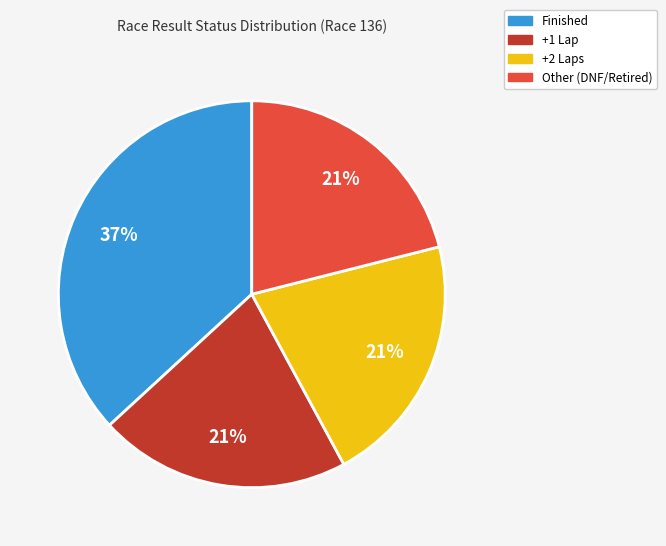

Is there a majority slice in this chart?

No